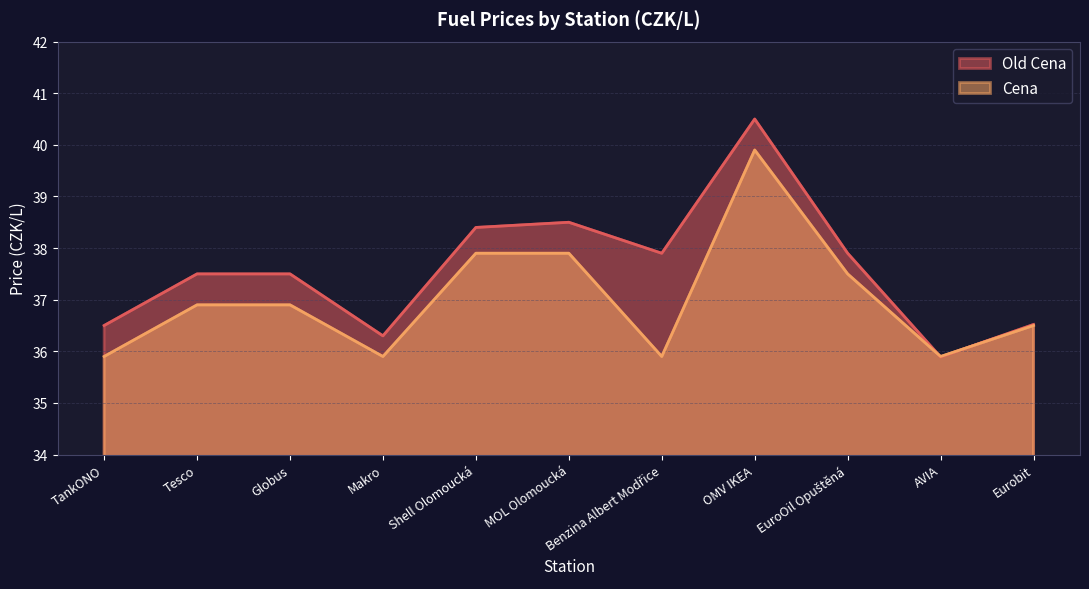

True or false: Cena has more than 1 points higher than both neighbors.

False